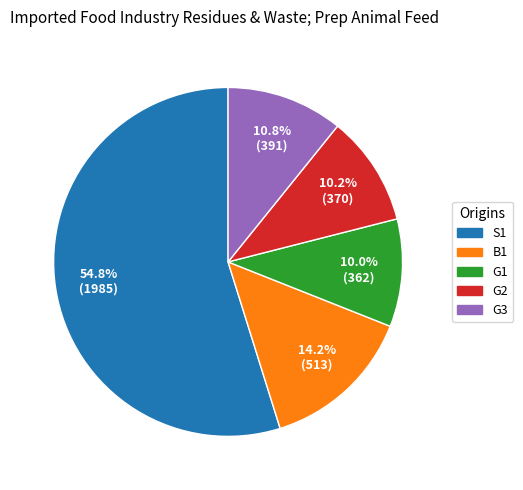

What percentage is the B1 slice, to the nearest percent?

14%